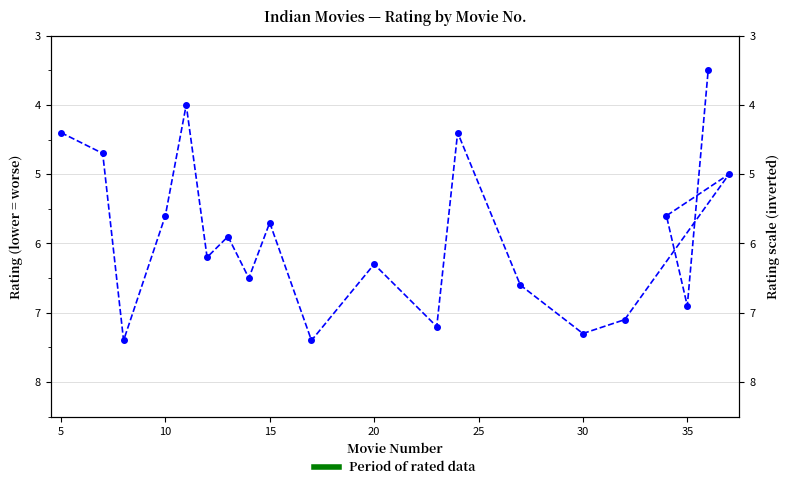

Count the number of values greater than 6.

10